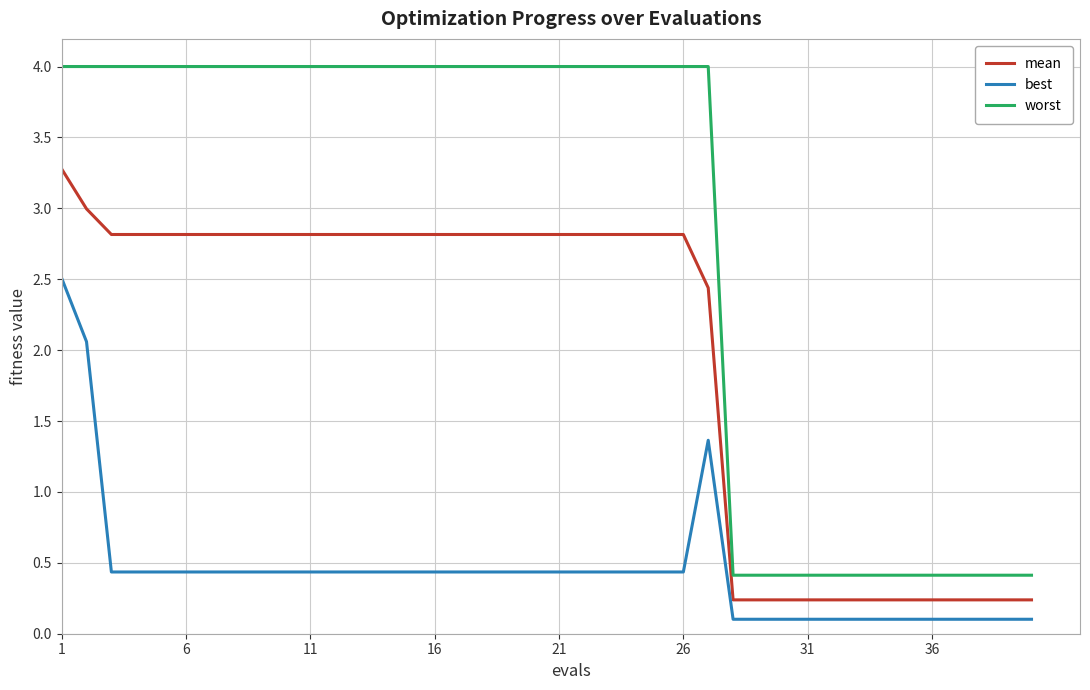

Rank the series by their maximum value, from highest to lowest.

worst, mean, best